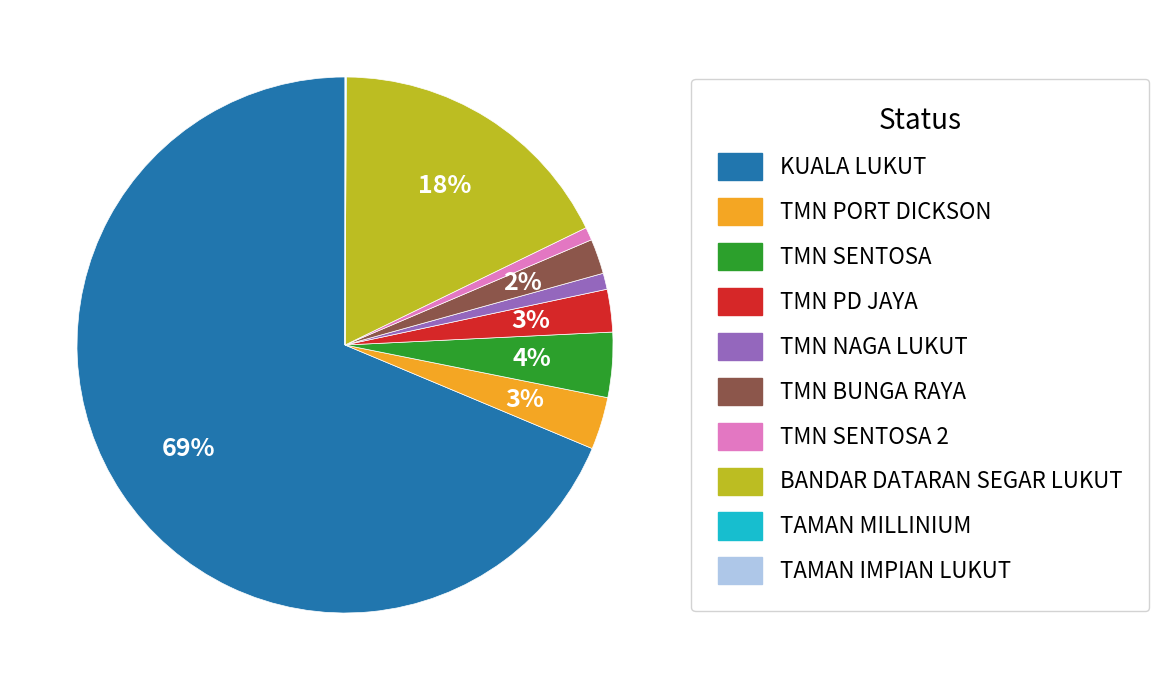

What percentage is the TMN PORT DICKSON slice, to the nearest percent?

3%